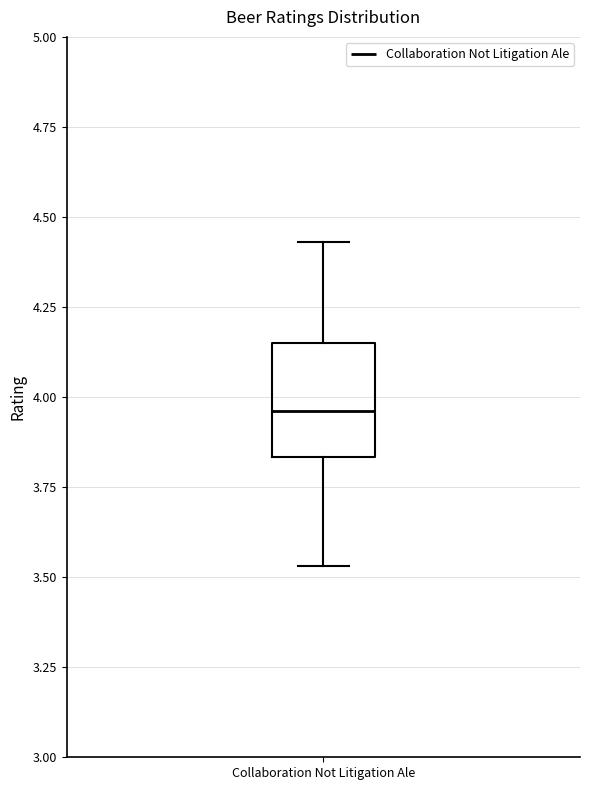

Read this box plot against the y-axis: the position of the median line, the range covered by the box, and the ends of both whiskers. The values are not printed on the chart, so give them approximately, as read against the axis.

median 3.95, box 3.85 to 4.15, whiskers 3.55 to 4.45